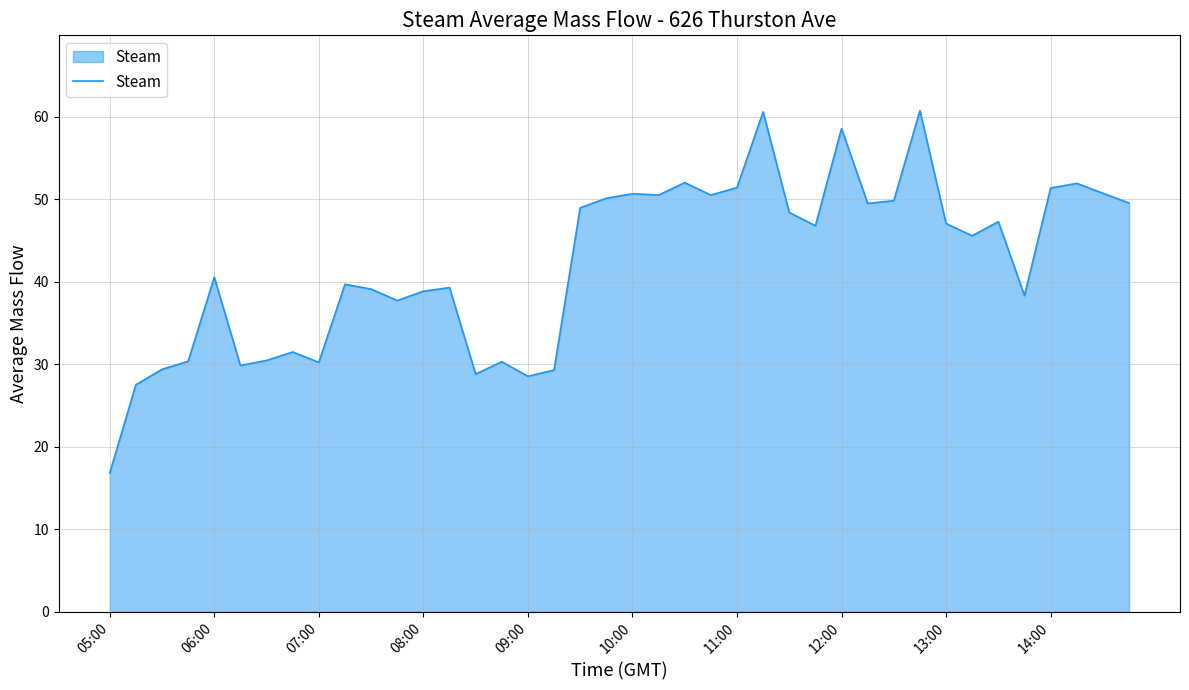

What is the minimum value shown in the chart?

16.8